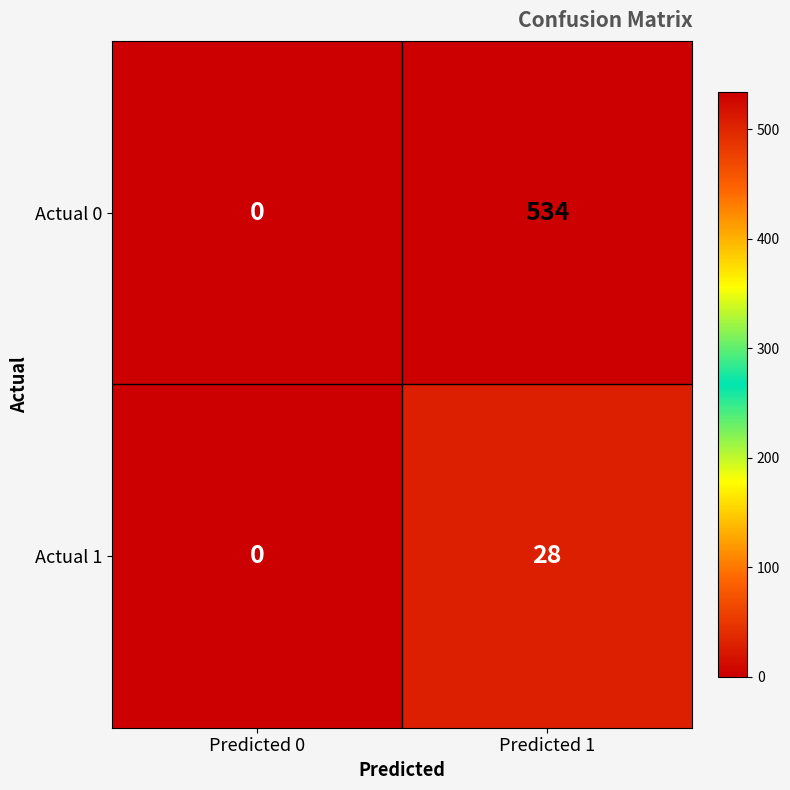

Which series has the largest range (max minus min)?

Actual 0